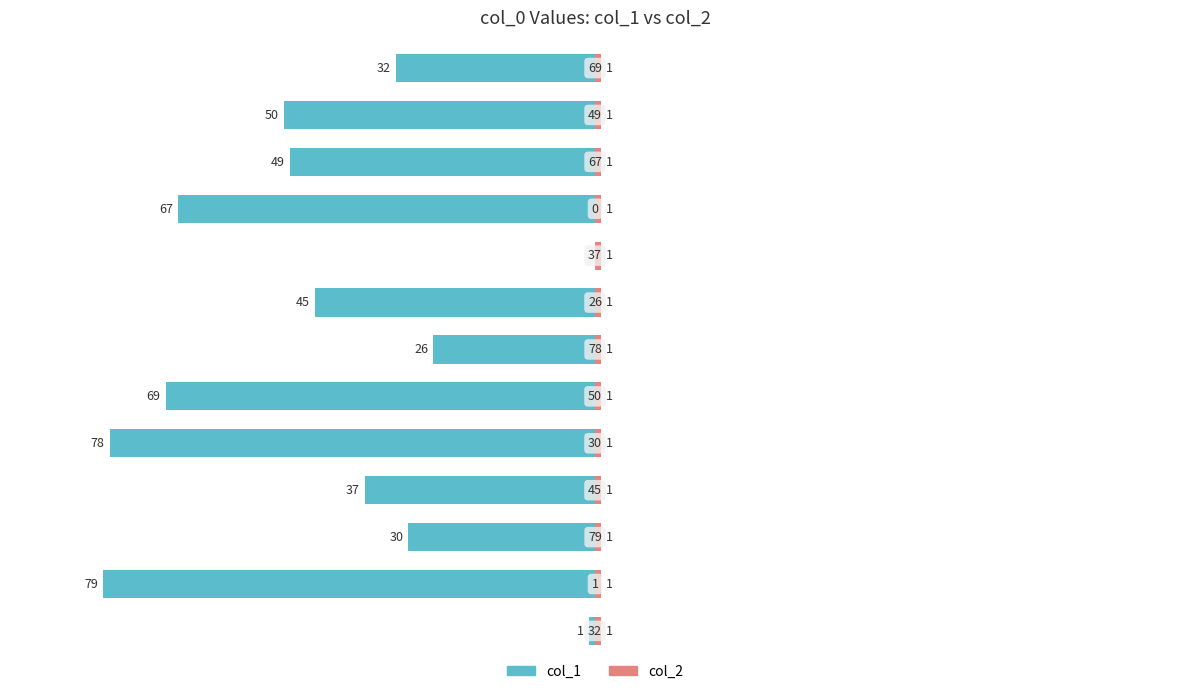

How many groups of bars are there?

13